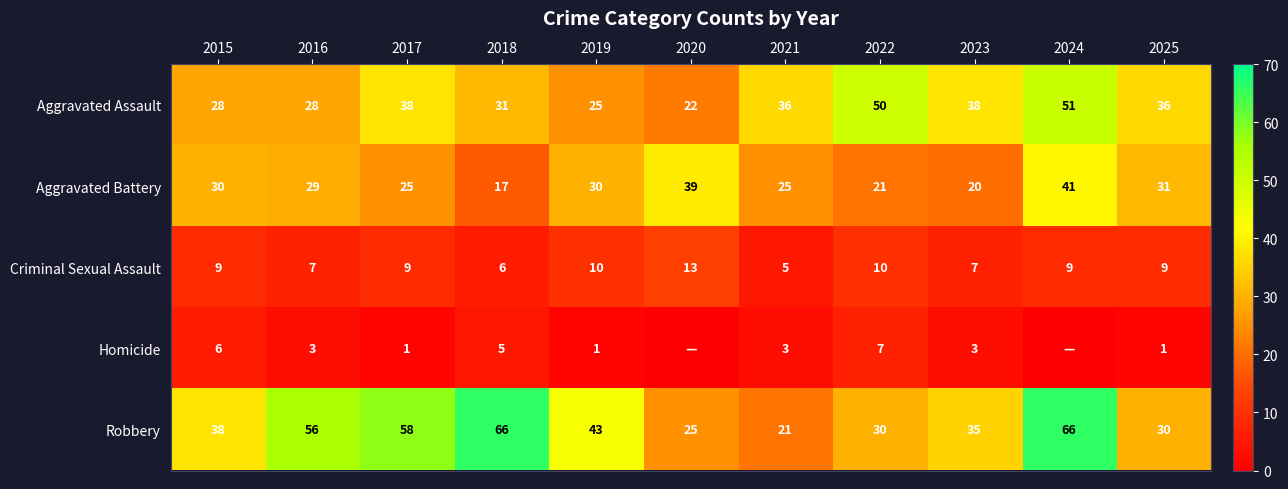

How many values in the Aggravated Battery series are below 29?

5